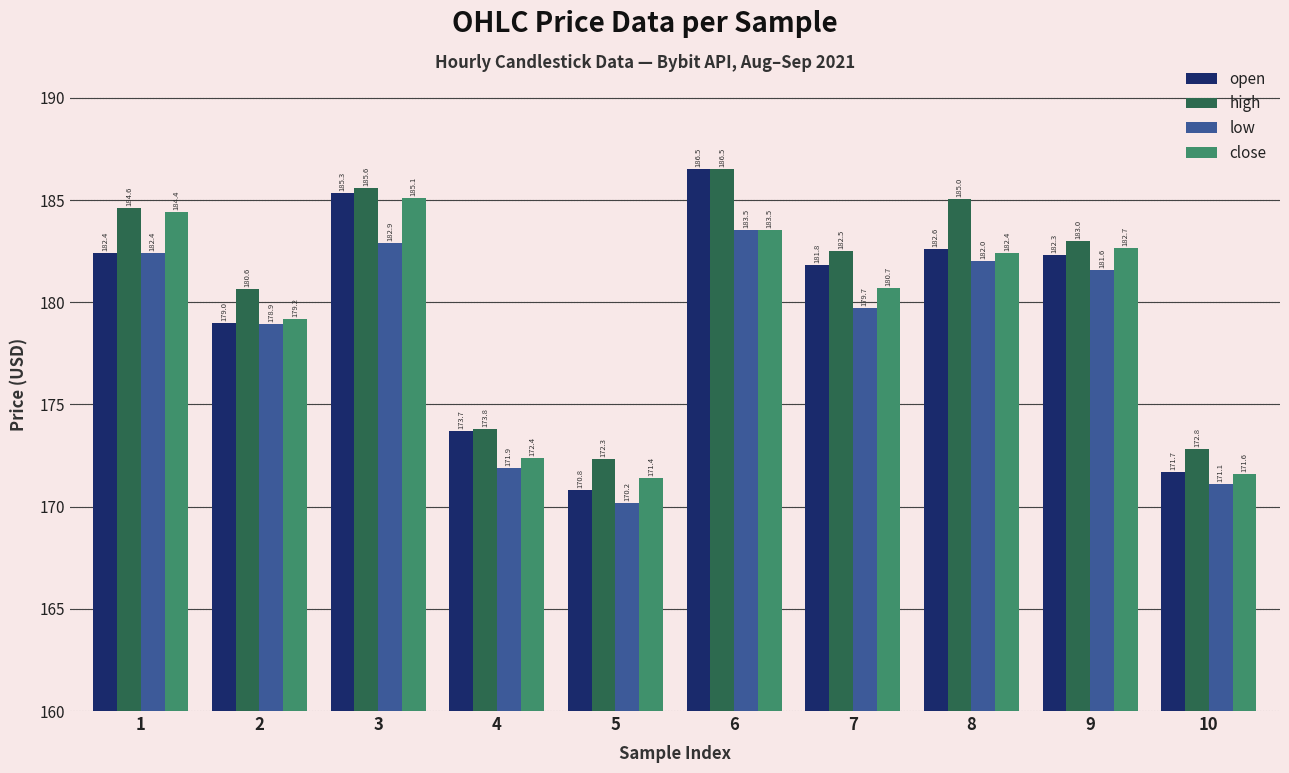

The open series shows 295.2 at 2. True or false?

False